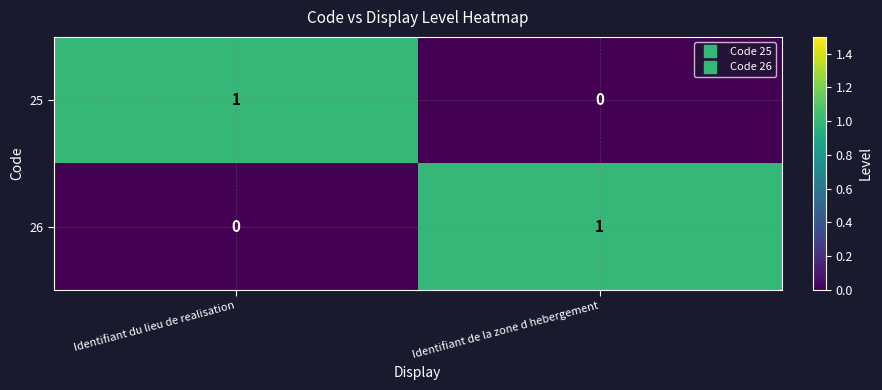

The value of 26 at Identifiant du lieu de realisation is 1. True or false?

False